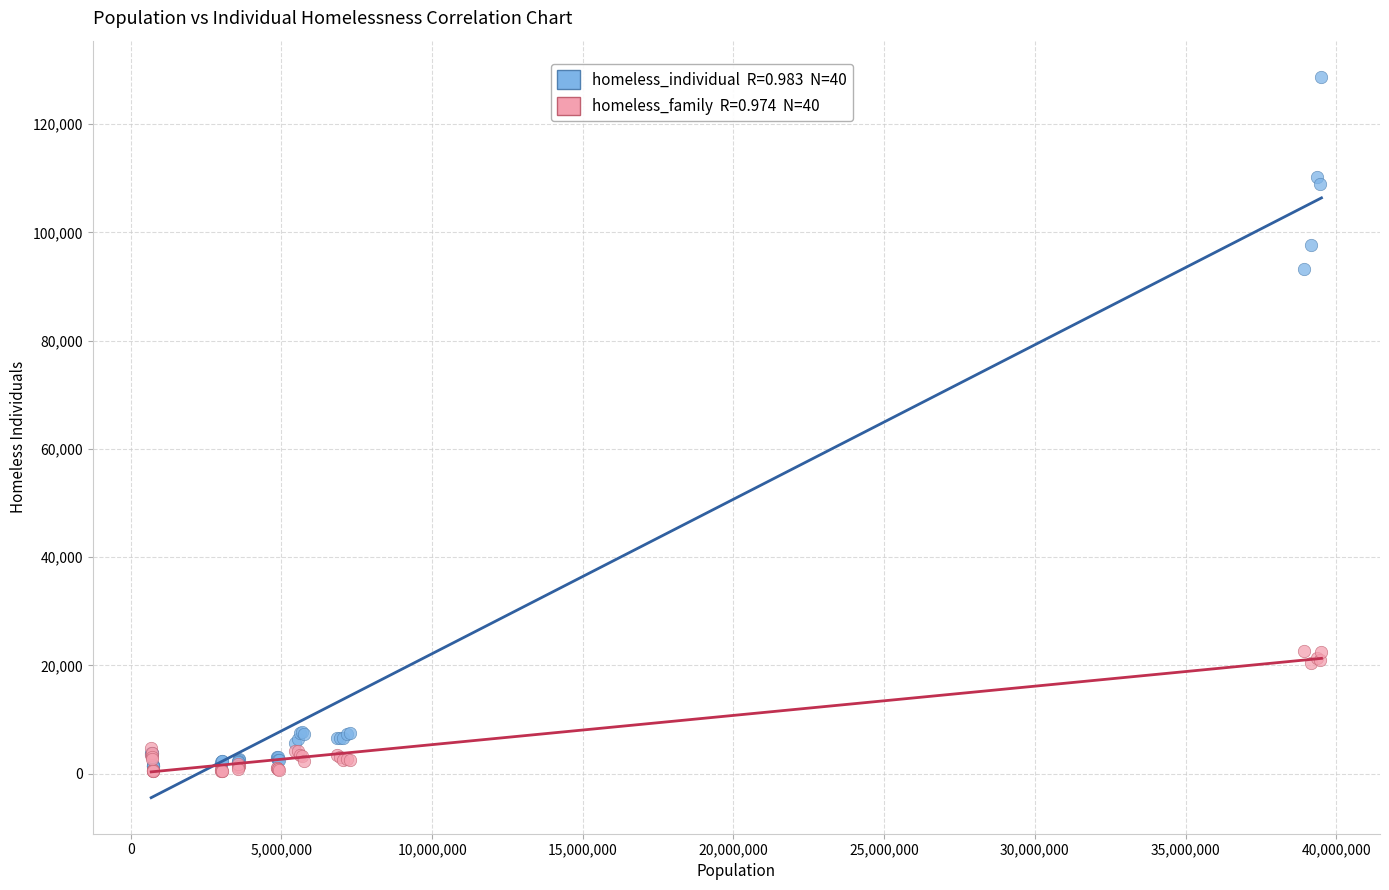

Across all series, what Y value is closest to 64588?

93156